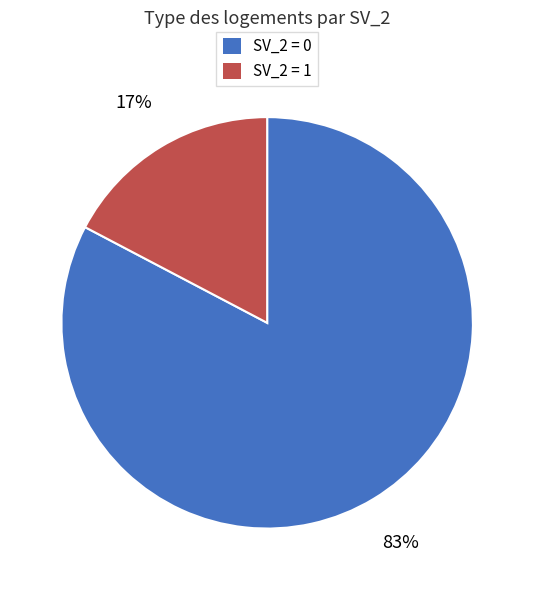

Is SV_2 = 0 the majority of the pie?

Yes